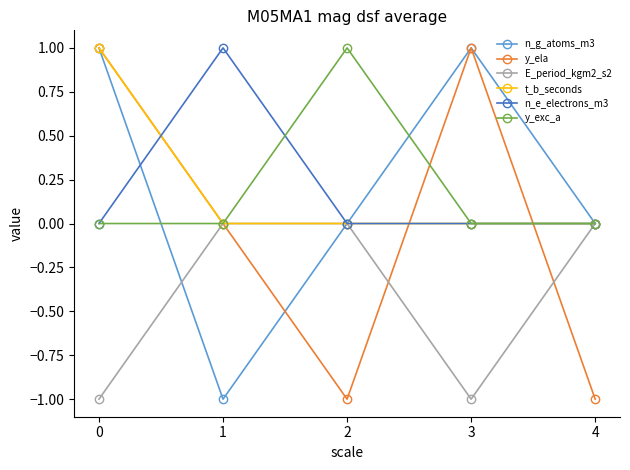

What is the minimum value shown in the chart?

-1